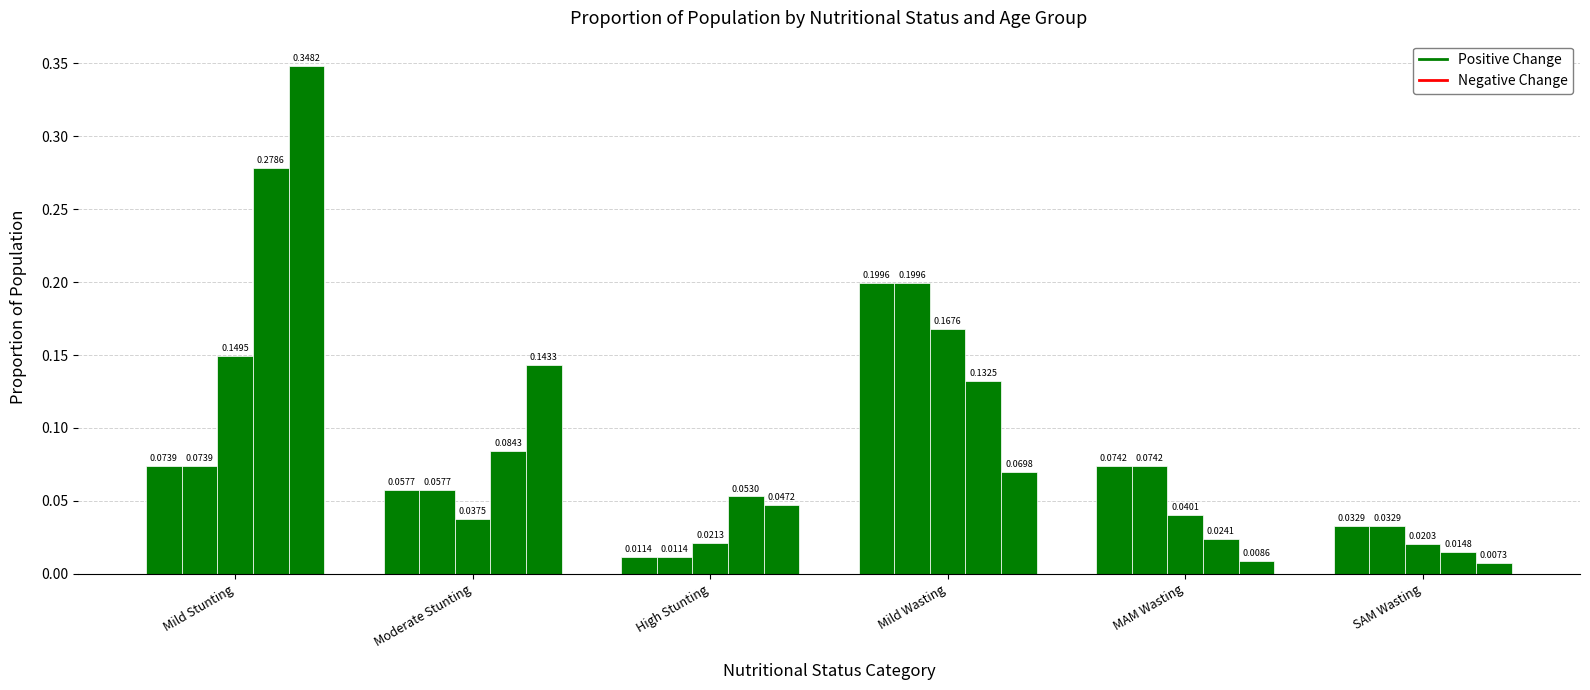

Does the chart contain stacked bars?

No